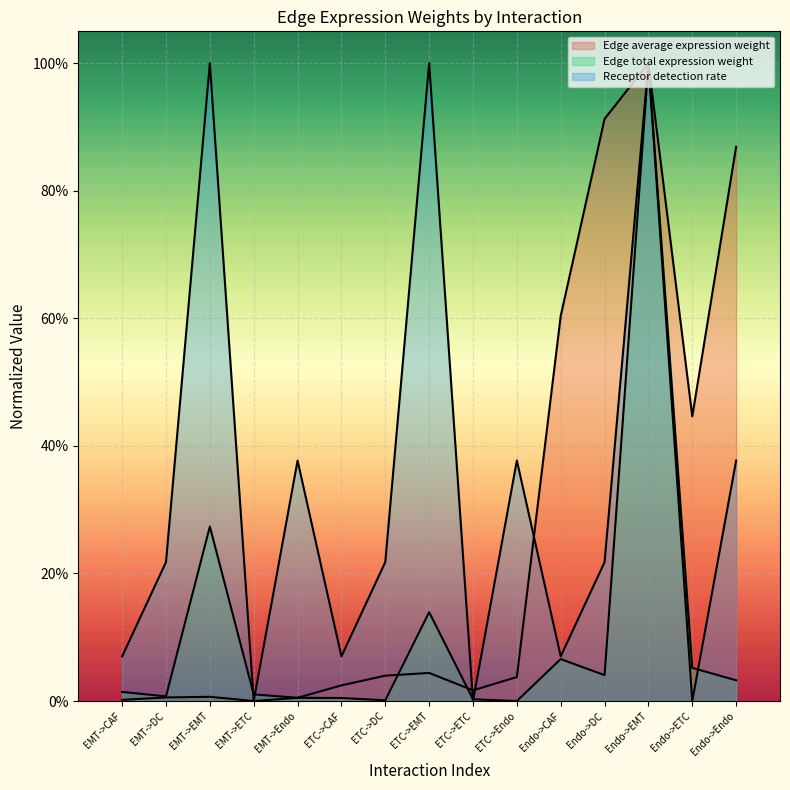

How many series are shown in this chart?

3